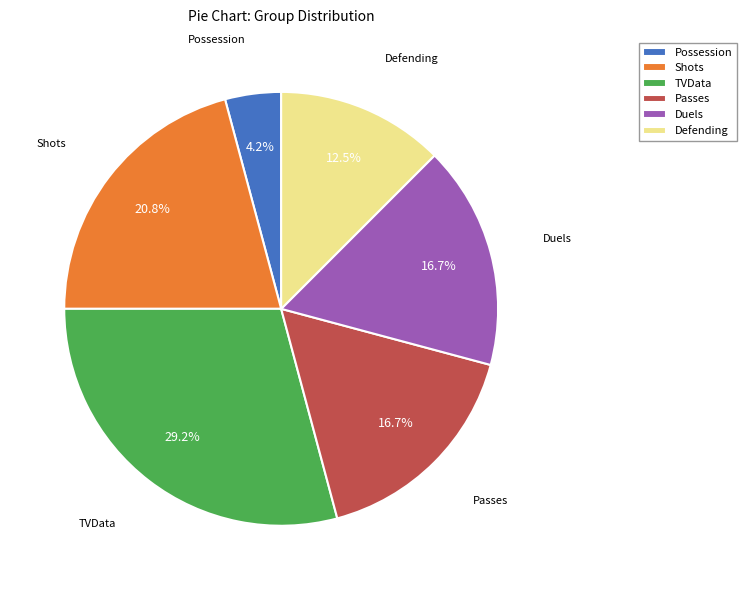

True or false: Passes accounts for 17% of the total.

True